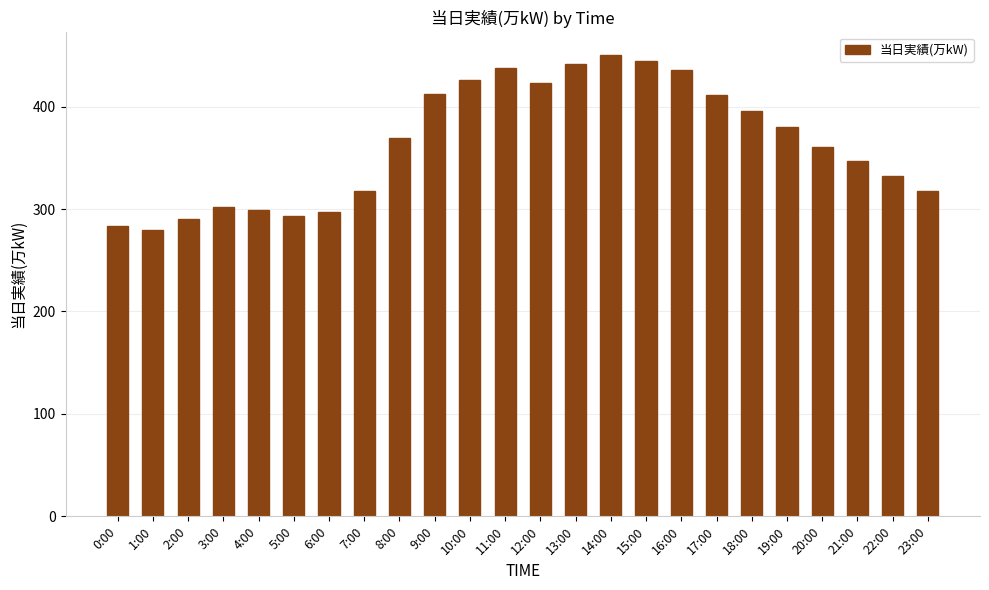

Which has a higher value, 4:00 or 2:00?

4:00